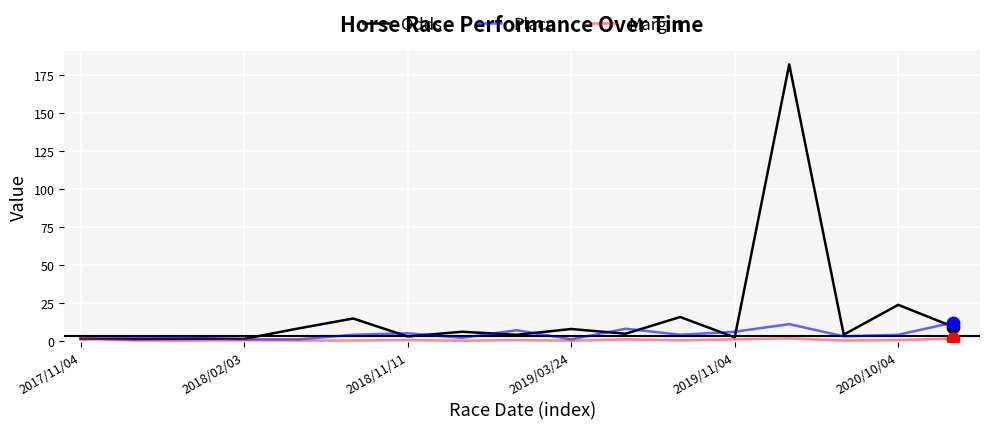

What are all the series names shown in the legend?

Odds, Place, Margin